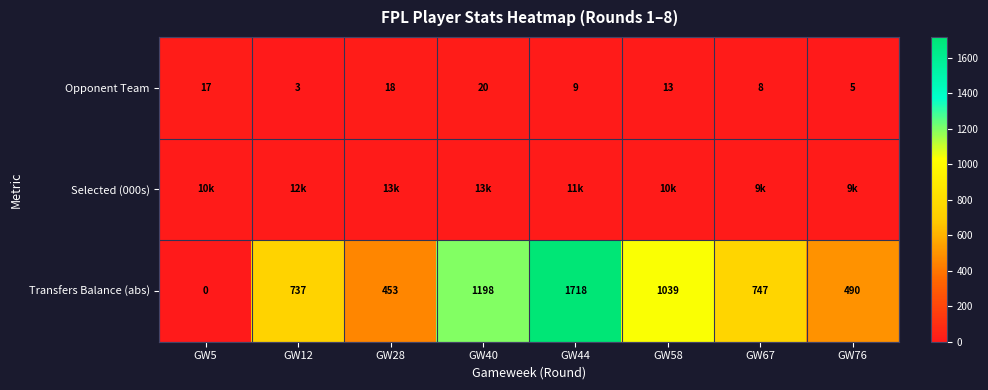

Which category has the lowest value in the Selected (000s) series?

GW76